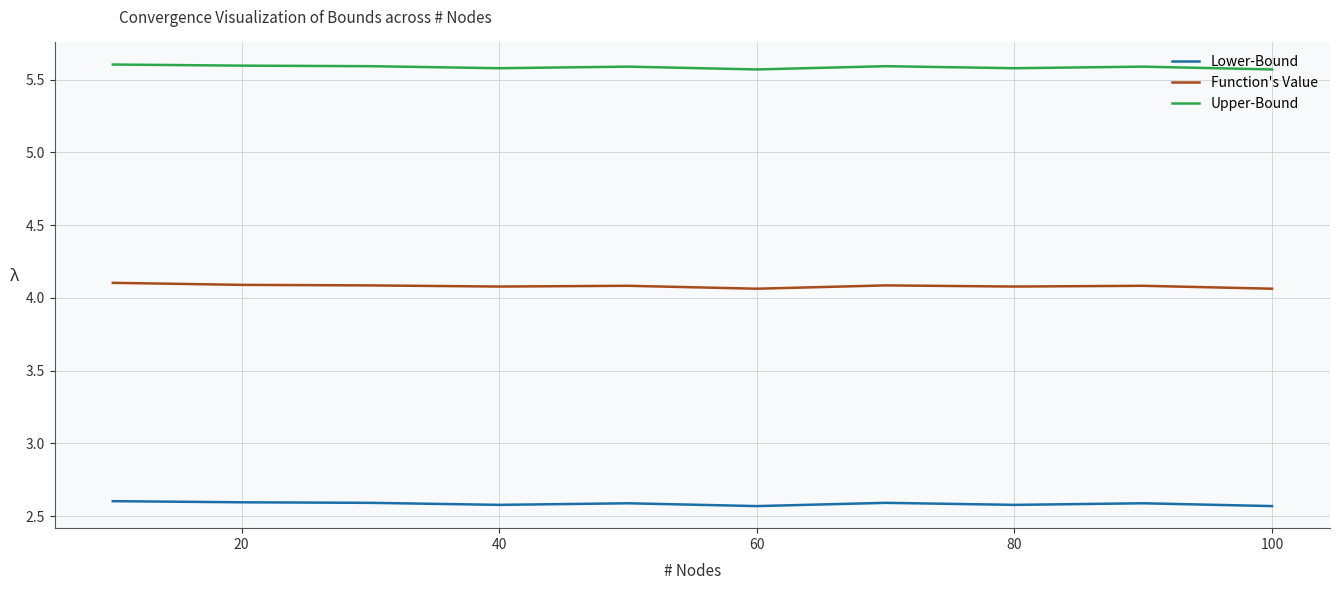

Rank the series by their maximum value, from lowest to highest.

Lower-Bound, Function's Value, Upper-Bound